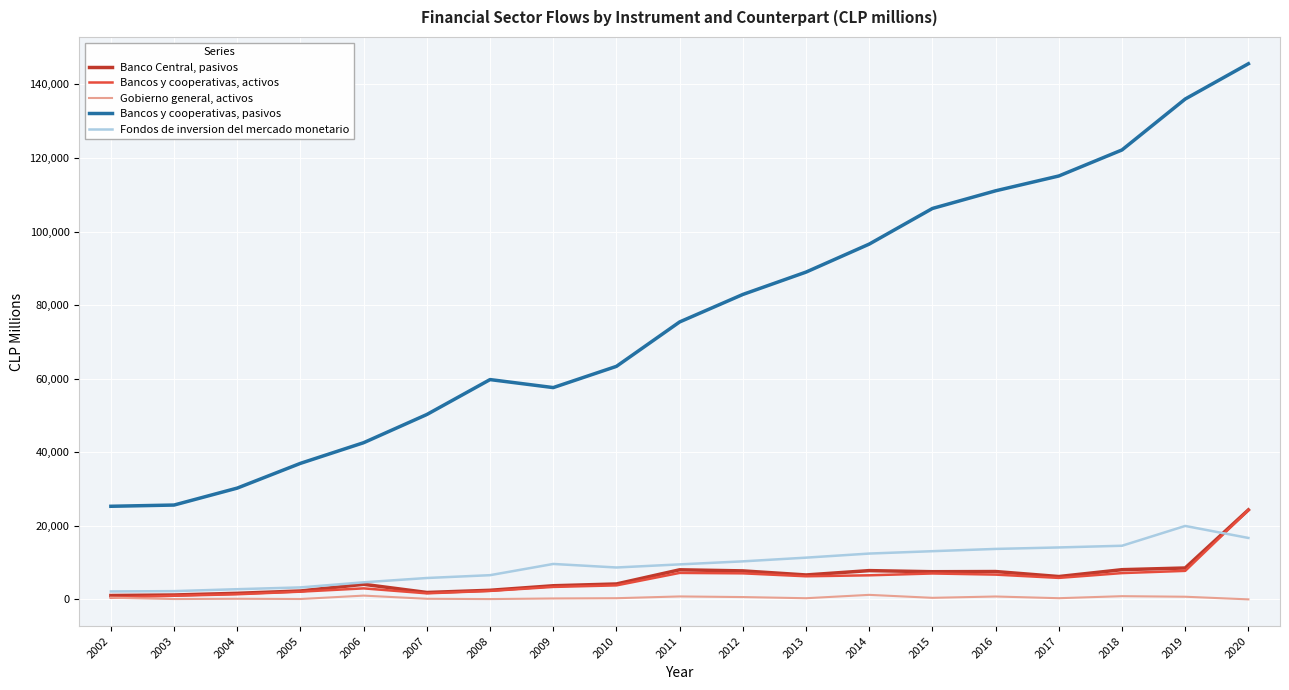

What is the difference between the maximum and minimum values in the Bancos y cooperativas, pasivos series?

120324